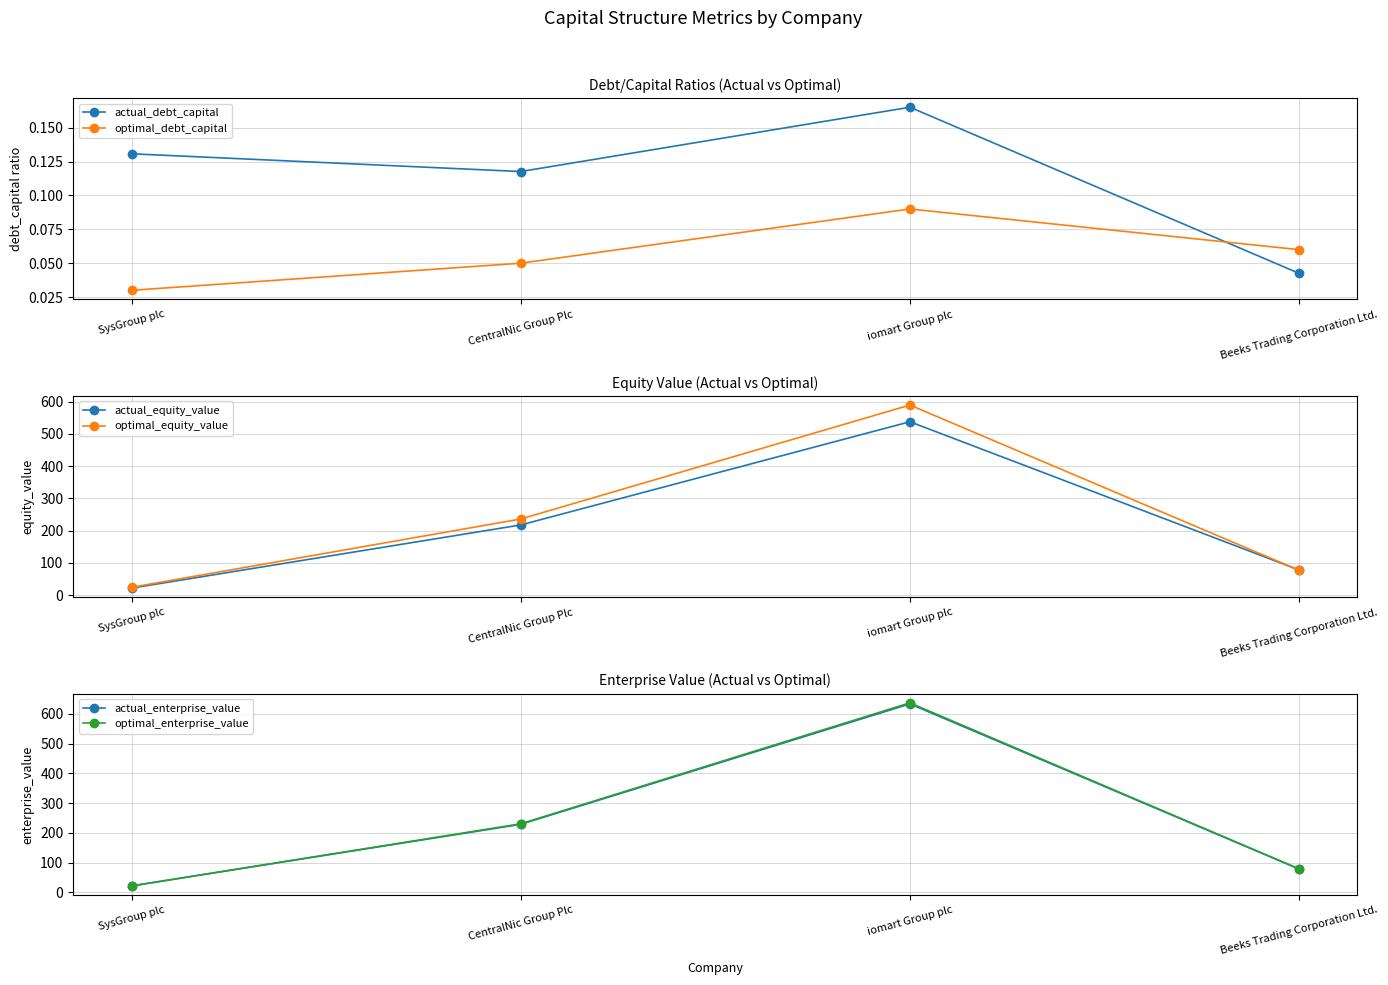

What is the total value across all series at CentralNic Group Plc?

912.6